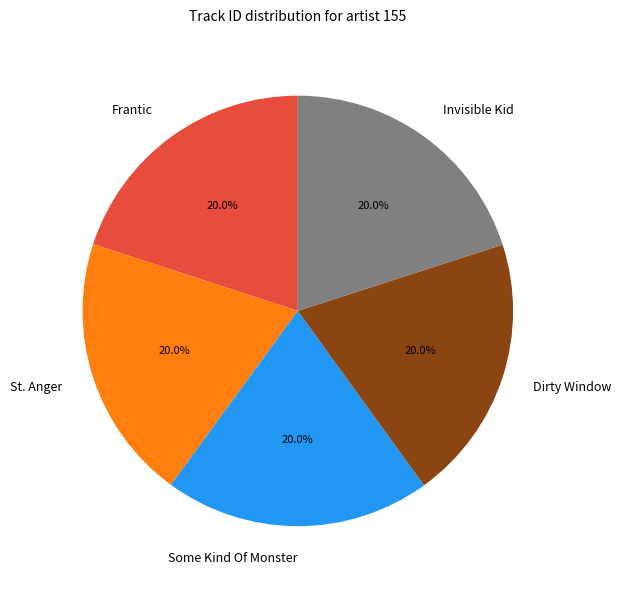

How many segments does this pie chart have?

5